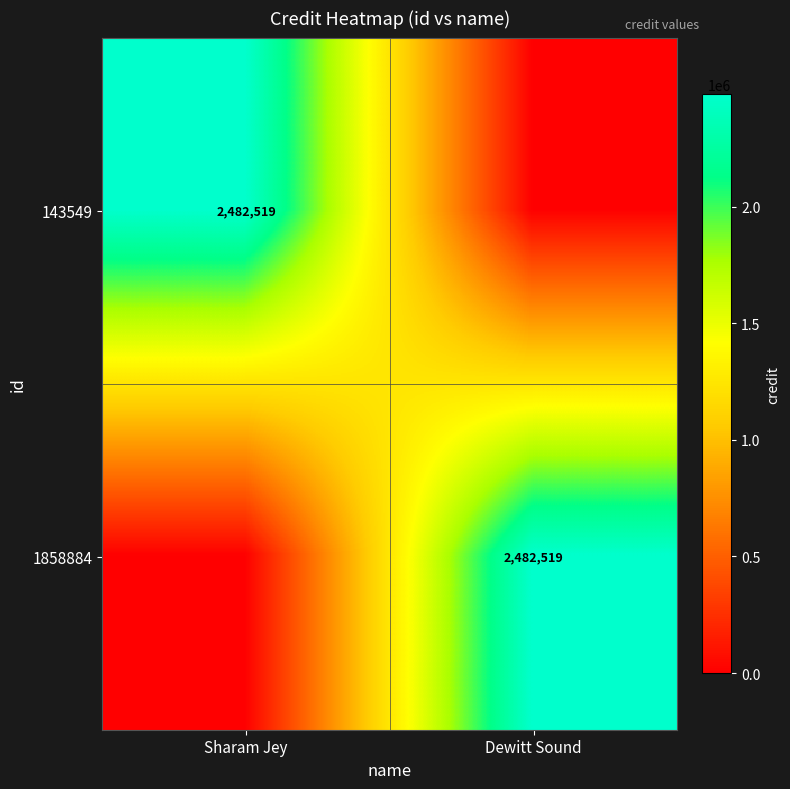

The 1858884 series shows 2482519 at Dewitt Sound. True or false?

True